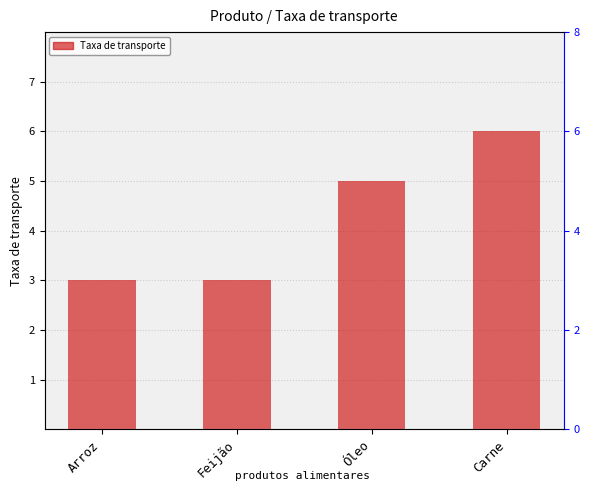

List the labels in order of value, largest first.

Carne, Óleo, Arroz, Feijão